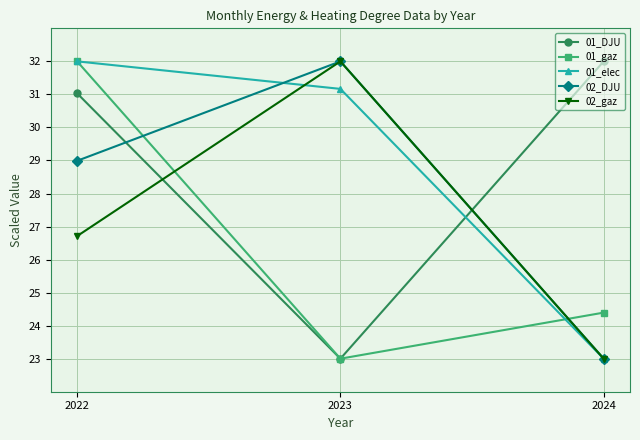

Which series changed the most between 2022 and 2024?

01_elec